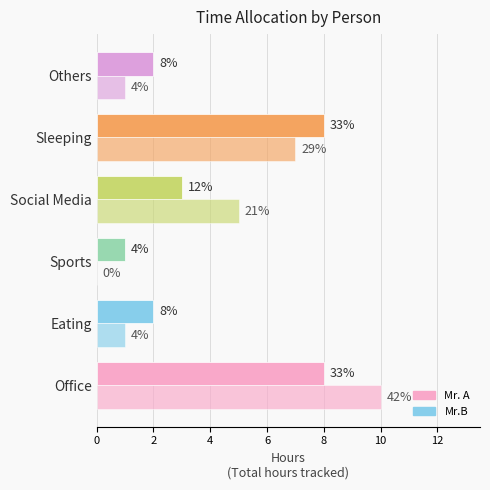

Does the chart contain stacked bars?

No